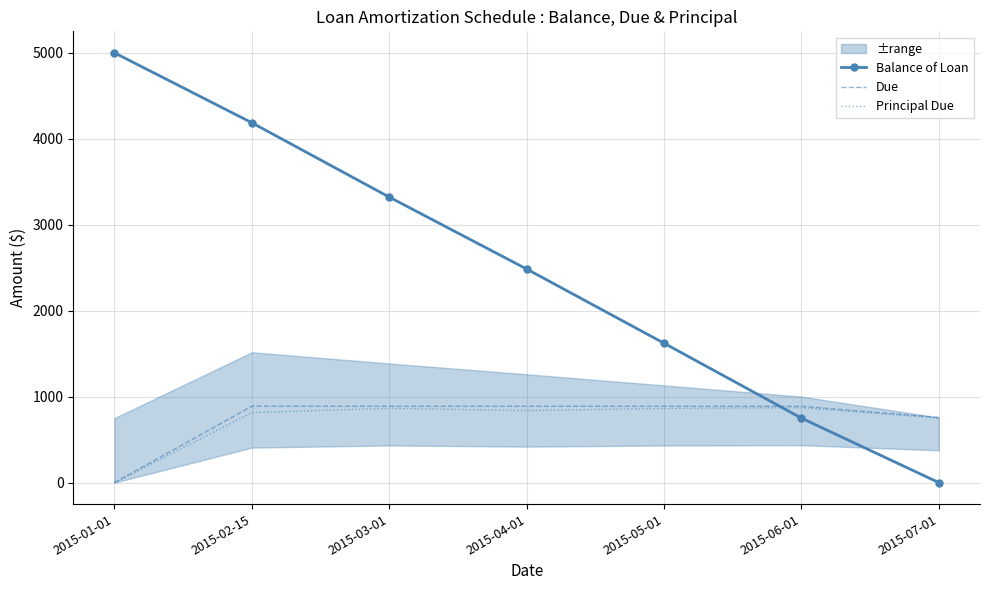

At which category does Due reach its first local peak?

2015-02-15